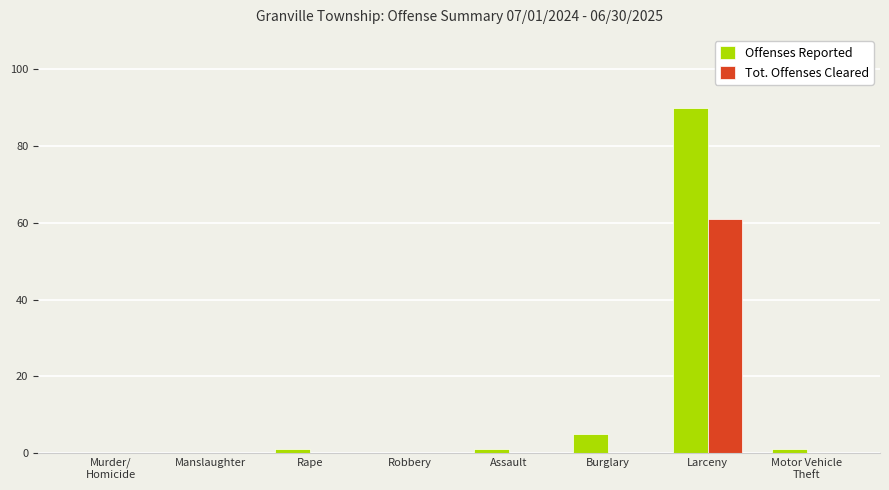

What is the greatest value displayed?

90